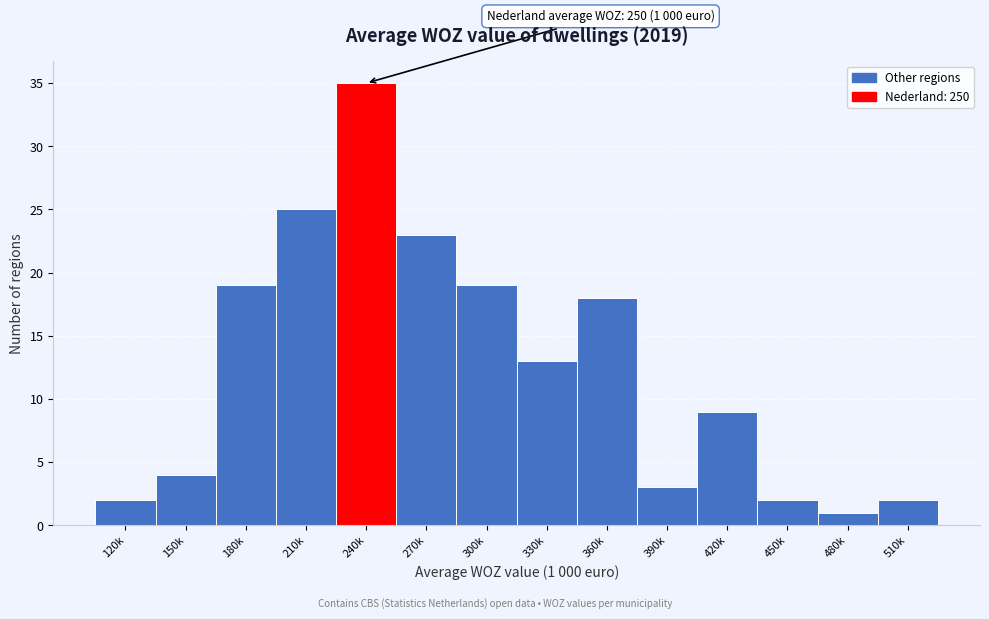

Reading left to right, transcribe all the data shown in this chart.

2	4	19	25	35	23	19	13	18	3	9	2	1	2